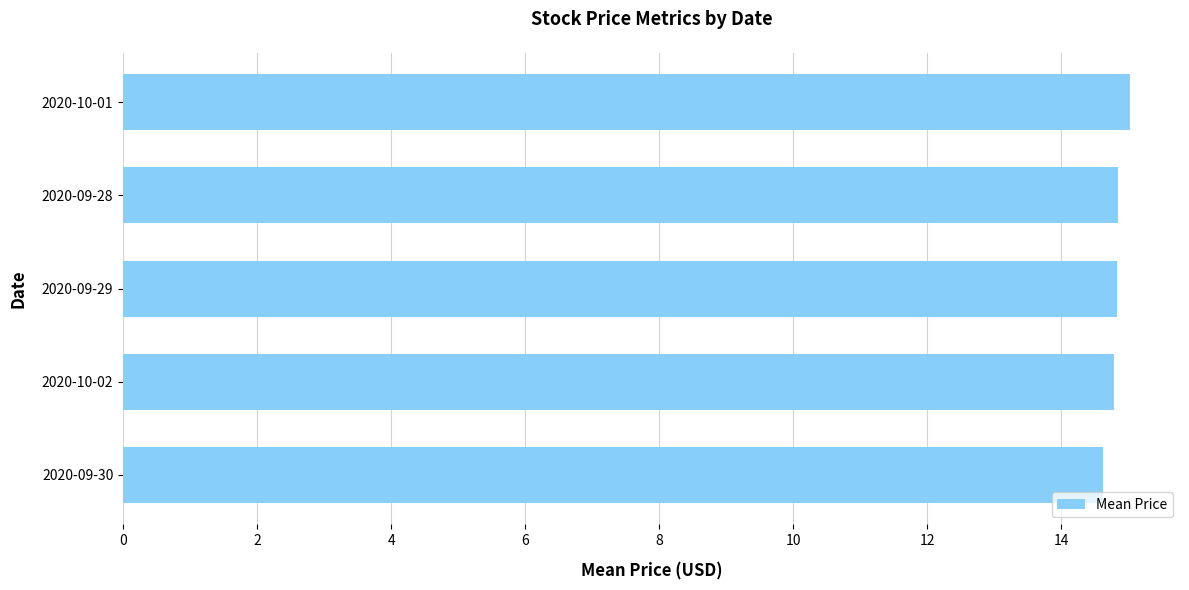

What is the average value?

14.8